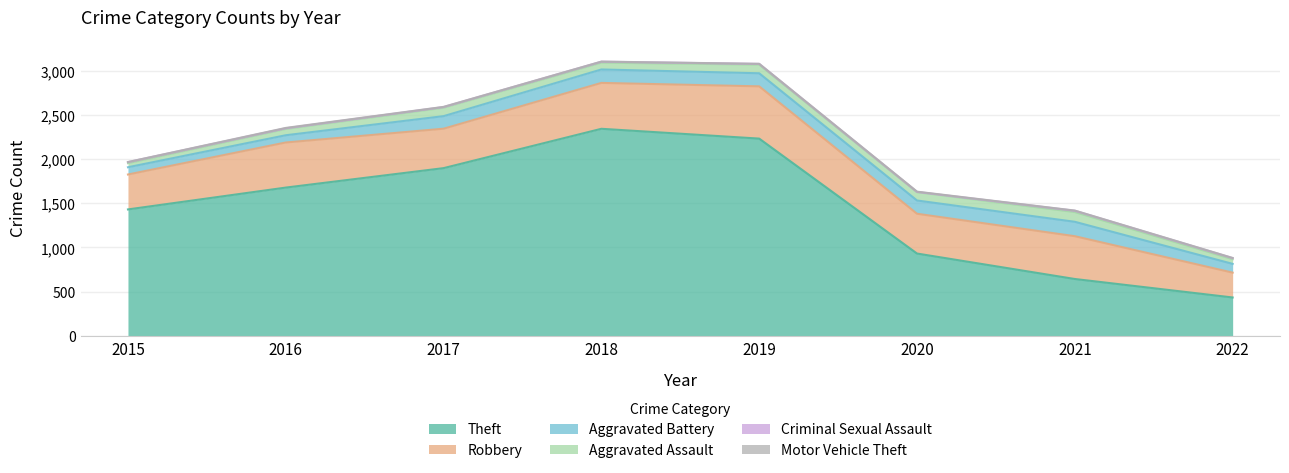

What are all the series names shown in the legend?

Theft, Robbery, Aggravated Battery, Aggravated Assault, Criminal Sexual Assault, Motor Vehicle Theft